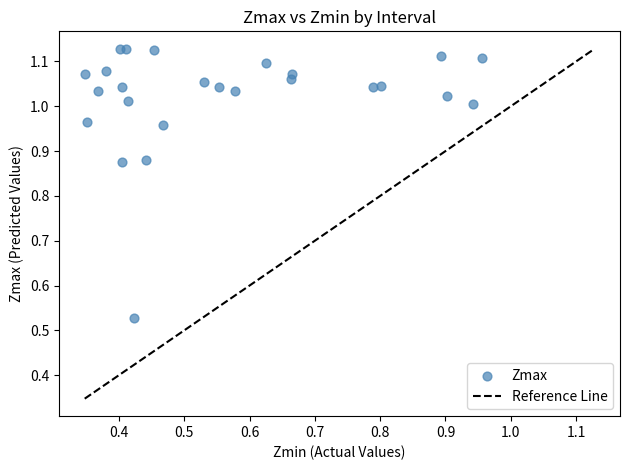

What is the range of X values (max minus min)?

0.6